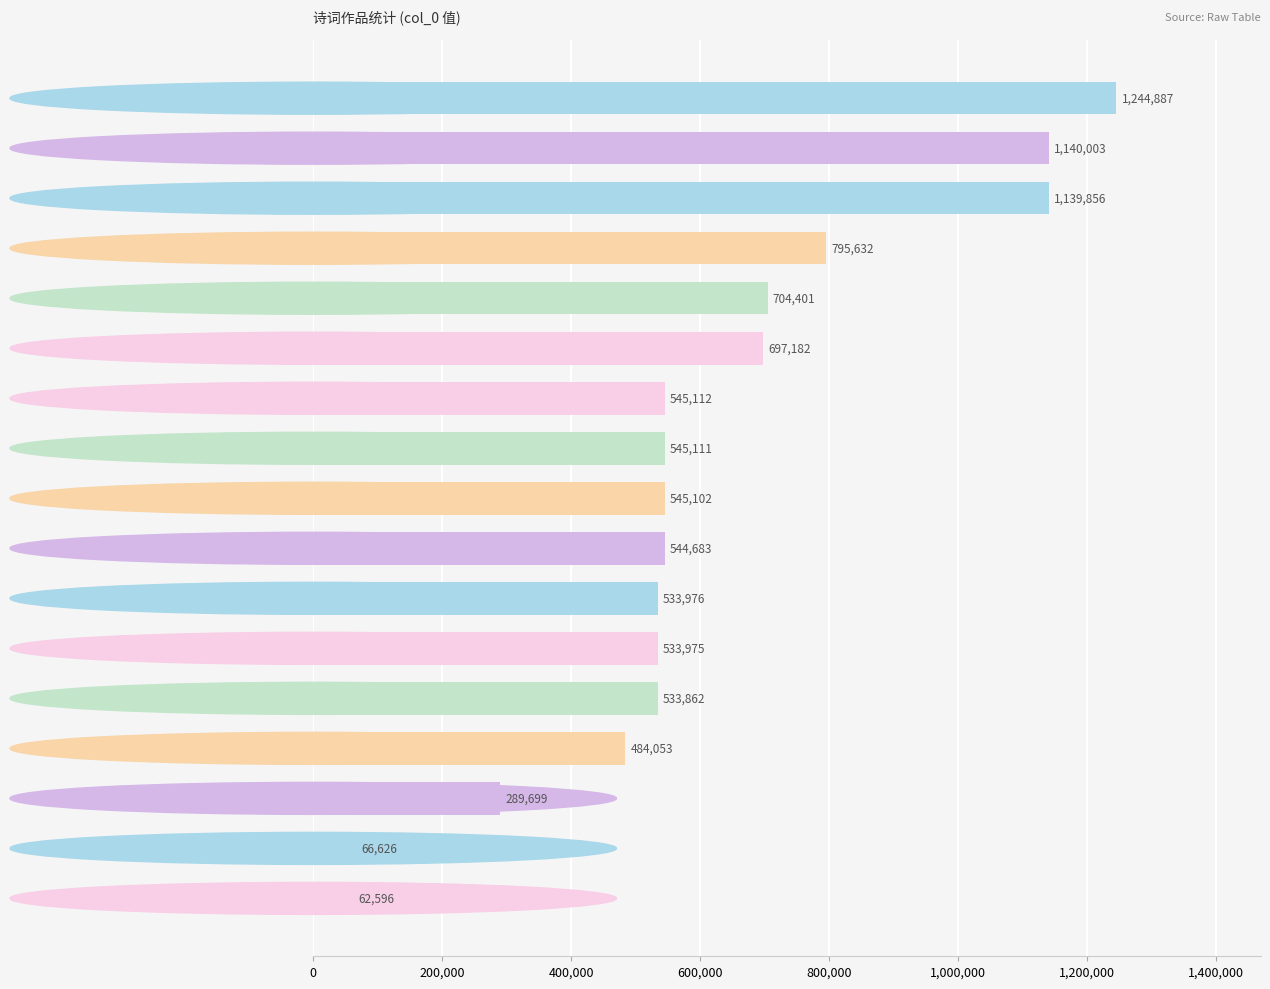

How many bars are there in total?

17